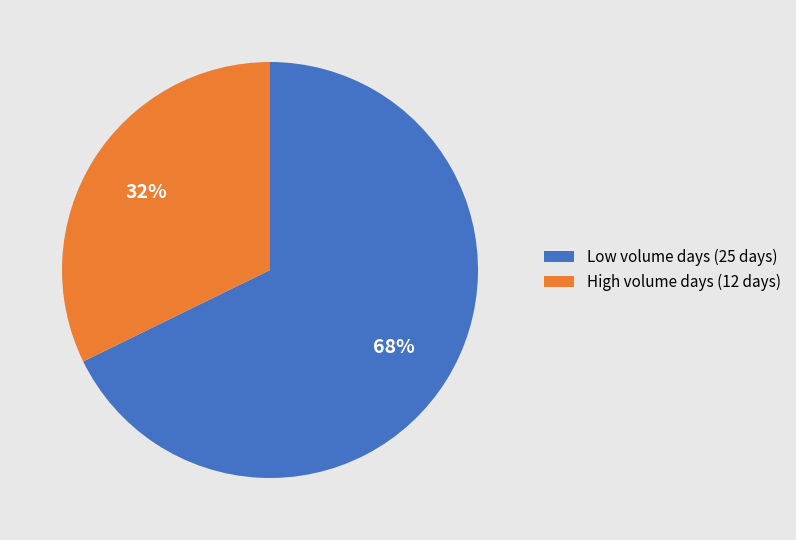

Count the number of slices in the pie.

2